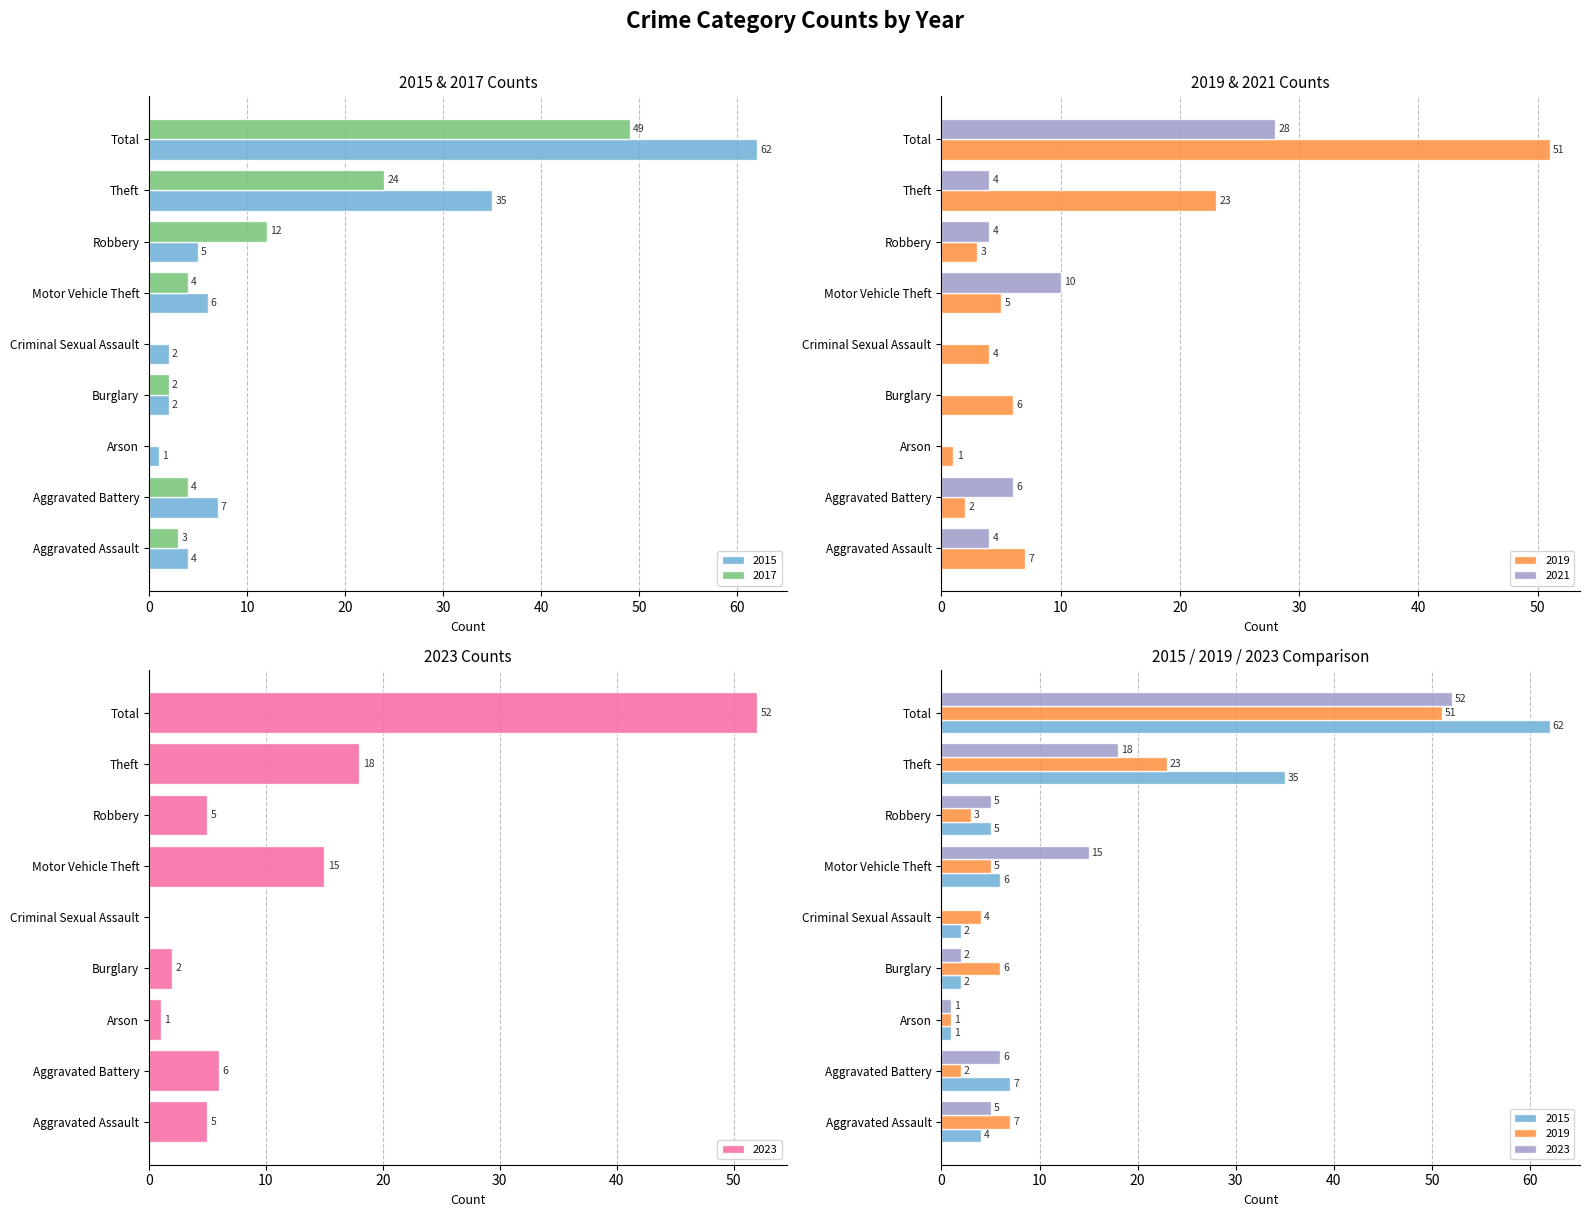

Is it true that 2015 equals 1 at Robbery?

False